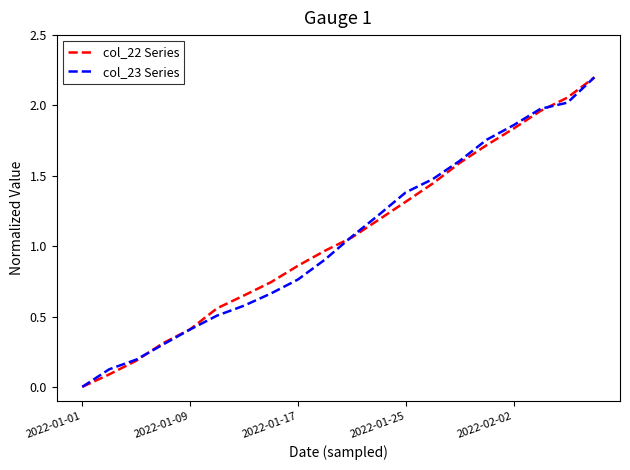

What is the greatest value displayed?

2.2